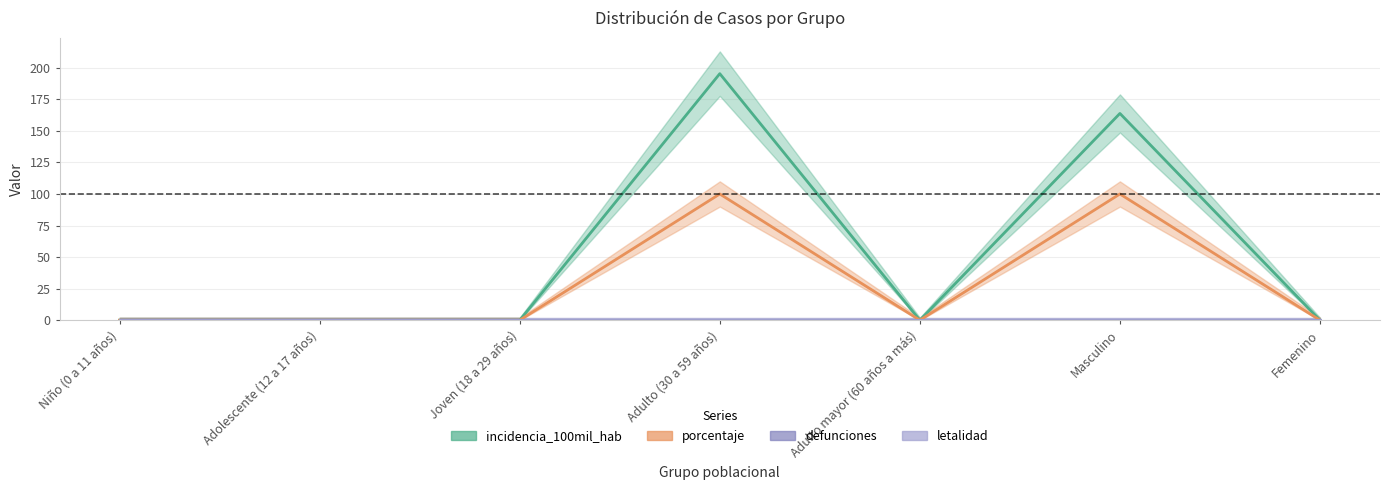

What is the label of the 2nd point from the right?

Masculino